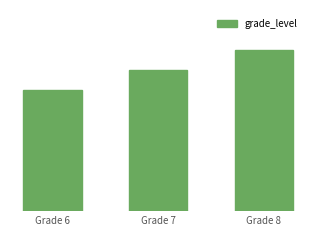

What is the sum of the values at Grade 7 and Grade 8?

15